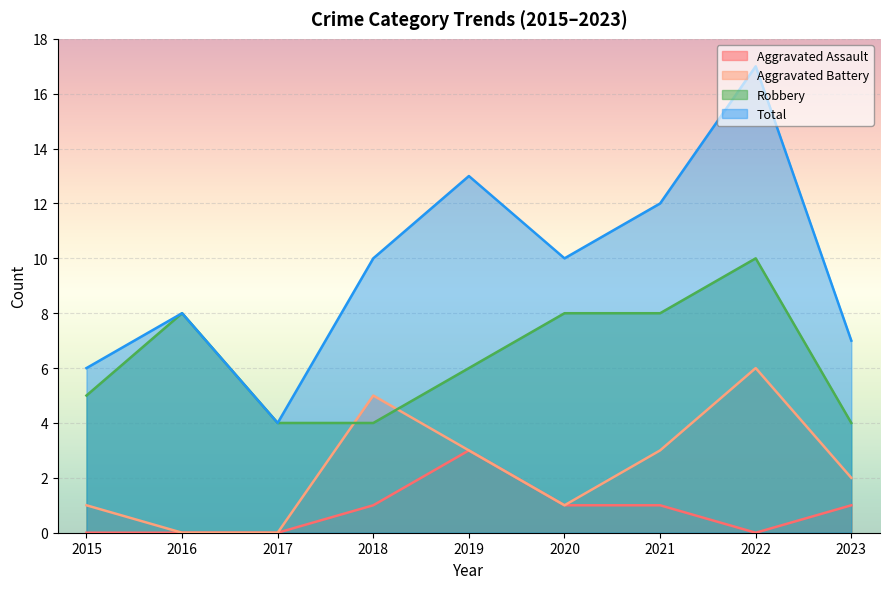

Which series has the largest range (max minus min)?

Total